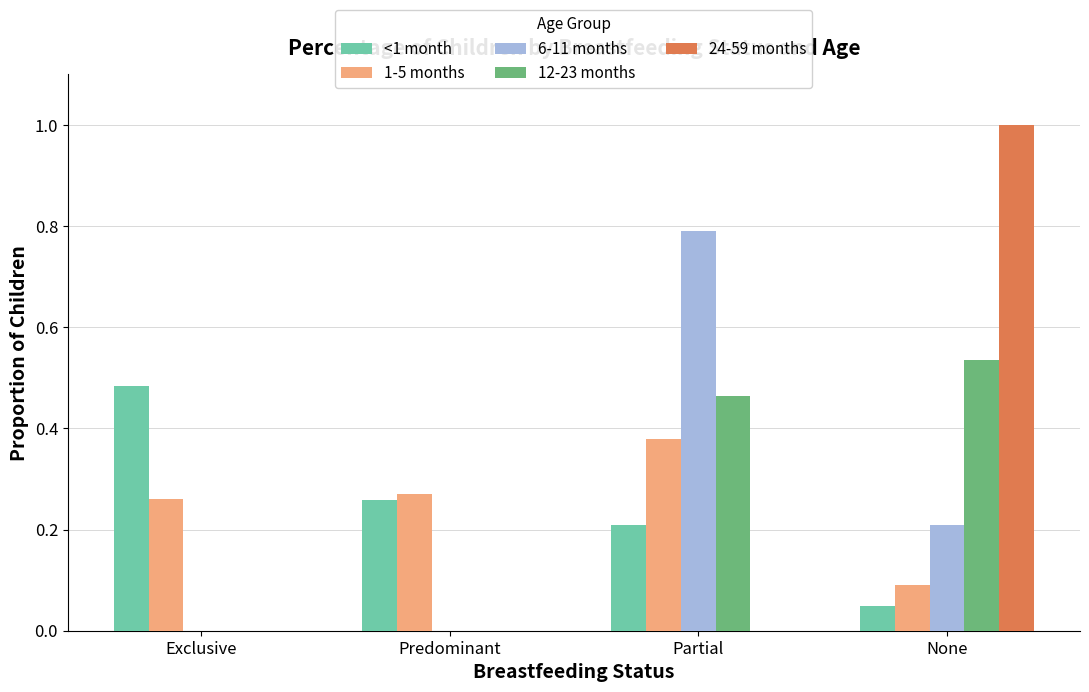

Is it true that 1-5 months equals 0.1 at None?

True